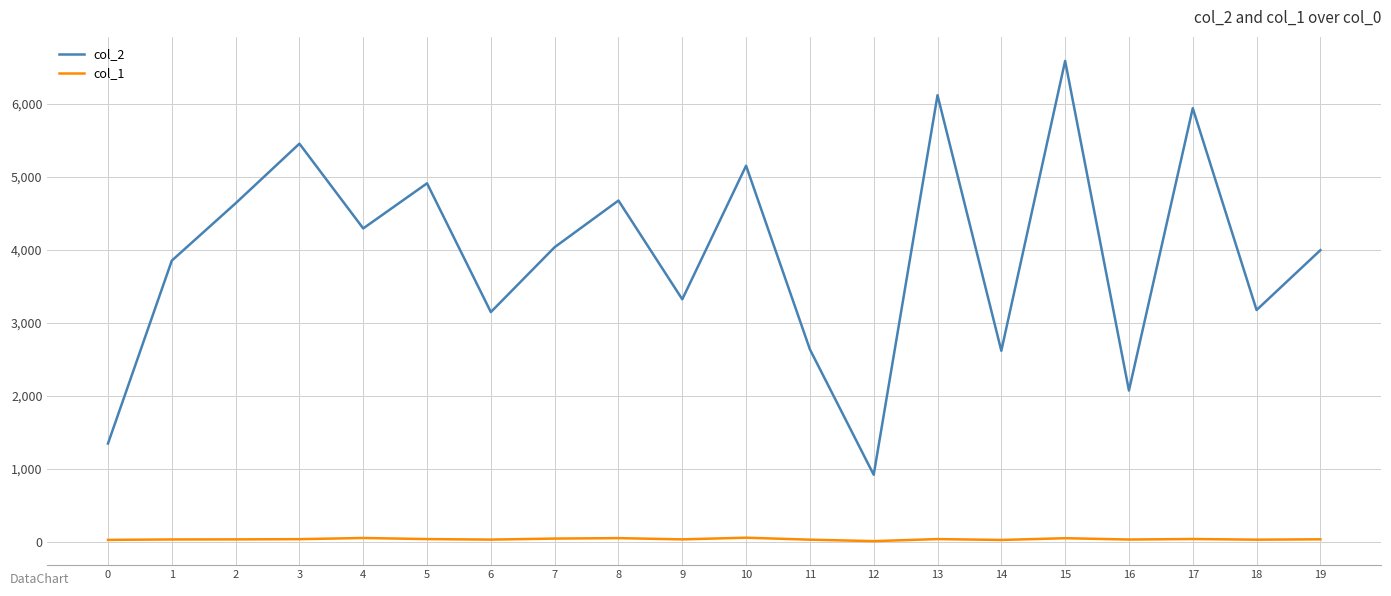

What is the sum of all col_1 values?

670